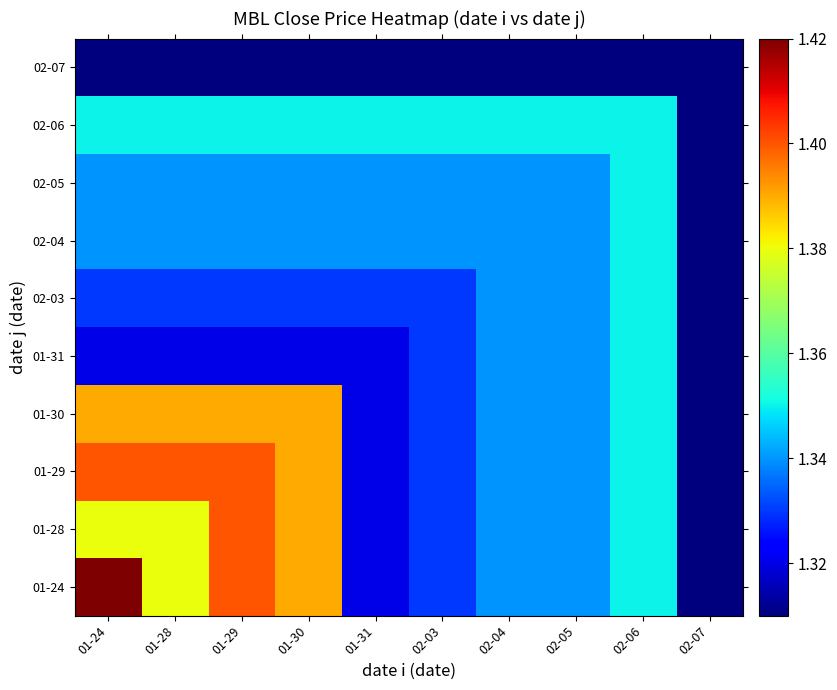

Reading left to right, list all the values displayed in this chart.

01-24: 01-24=1.4	01-28=1.4	01-29=1.4	01-30=1.4	01-31=1.3	02-03=1.3	02-04=1.3	02-05=1.3	02-06=1.4	02-07=1.3
01-28: 01-24=1.4	01-28=1.4	01-29=1.4	01-30=1.4	01-31=1.3	02-03=1.3	02-04=1.3	02-05=1.3	02-06=1.4	02-07=1.3
01-29: 01-24=1.4	01-28=1.4	01-29=1.4	01-30=1.4	01-31=1.3	02-03=1.3	02-04=1.3	02-05=1.3	02-06=1.4	02-07=1.3
01-30: 01-24=1.4	01-28=1.4	01-29=1.4	01-30=1.4	01-31=1.3	02-03=1.3	02-04=1.3	02-05=1.3	02-06=1.4	02-07=1.3
01-31: 01-24=1.3	01-28=1.3	01-29=1.3	01-30=1.3	01-31=1.3	02-03=1.3	02-04=1.3	02-05=1.3	02-06=1.4	02-07=1.3
02-03: 01-24=1.3	01-28=1.3	01-29=1.3	01-30=1.3	01-31=1.3	02-03=1.3	02-04=1.3	02-05=1.3	02-06=1.4	02-07=1.3
02-04: 01-24=1.3	01-28=1.3	01-29=1.3	01-30=1.3	01-31=1.3	02-03=1.3	02-04=1.3	02-05=1.3	02-06=1.4	02-07=1.3
02-05: 01-24=1.3	01-28=1.3	01-29=1.3	01-30=1.3	01-31=1.3	02-03=1.3	02-04=1.3	02-05=1.3	02-06=1.4	02-07=1.3
02-06: 01-24=1.4	01-28=1.4	01-29=1.4	01-30=1.4	01-31=1.4	02-03=1.4	02-04=1.4	02-05=1.4	02-06=1.4	02-07=1.3
02-07: 01-24=1.3	01-28=1.3	01-29=1.3	01-30=1.3	01-31=1.3	02-03=1.3	02-04=1.3	02-05=1.3	02-06=1.3	02-07=1.3